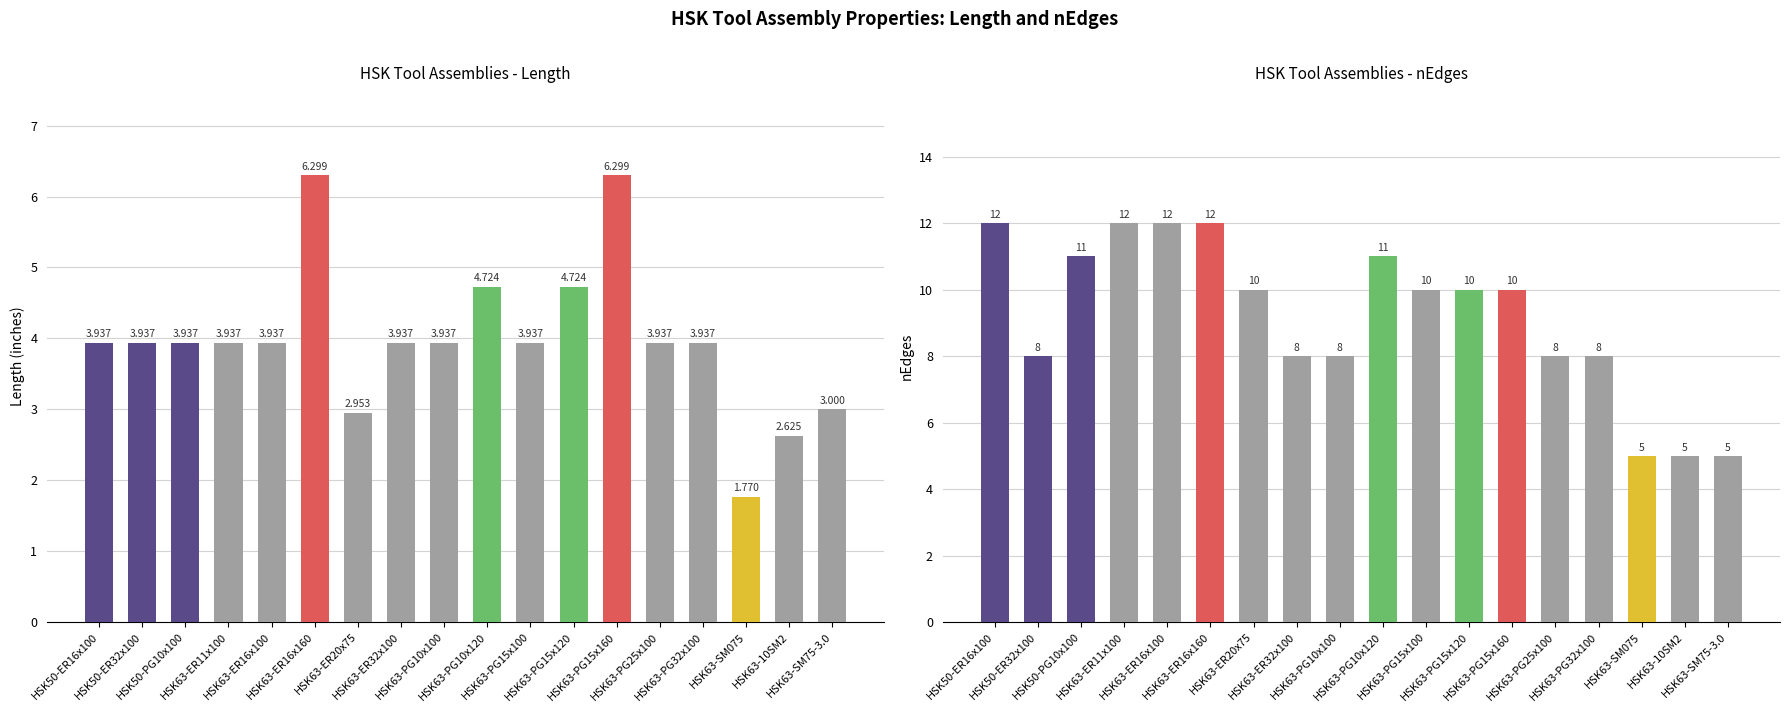

At which label does nEdges reach its minimum?

HSK63-SM075